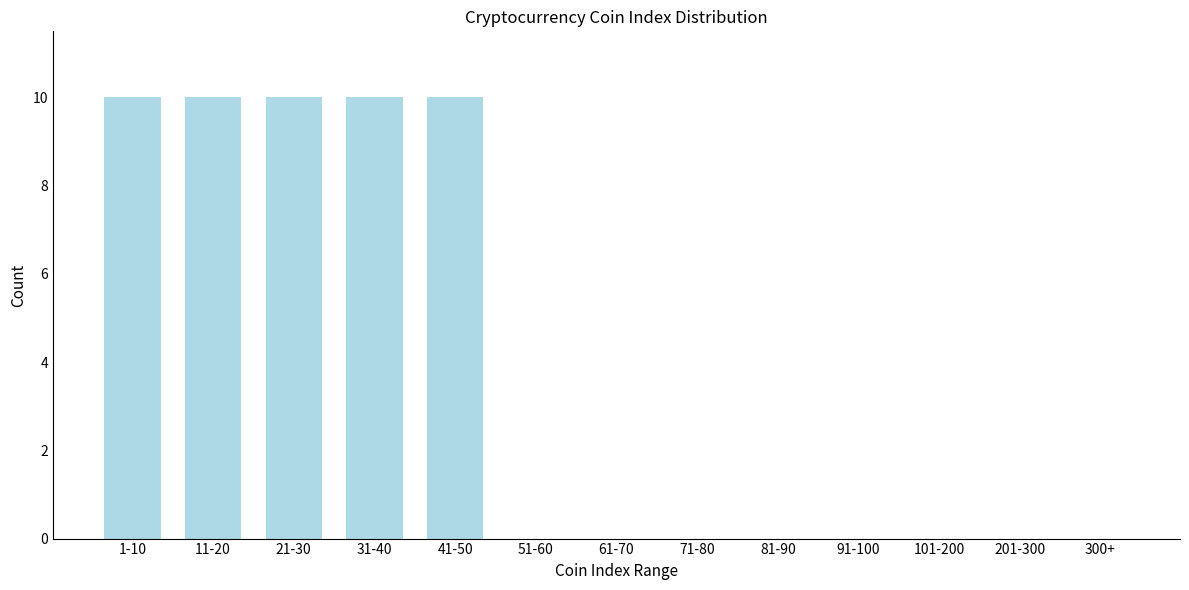

Reading left to right, transcribe all the data shown in this chart.

1-10=10	11-20=10	21-30=10	31-40=10	41-50=10	51-60=0	61-70=0	71-80=0	81-90=0	91-100=0	101-200=0	201-300=0	300+=0